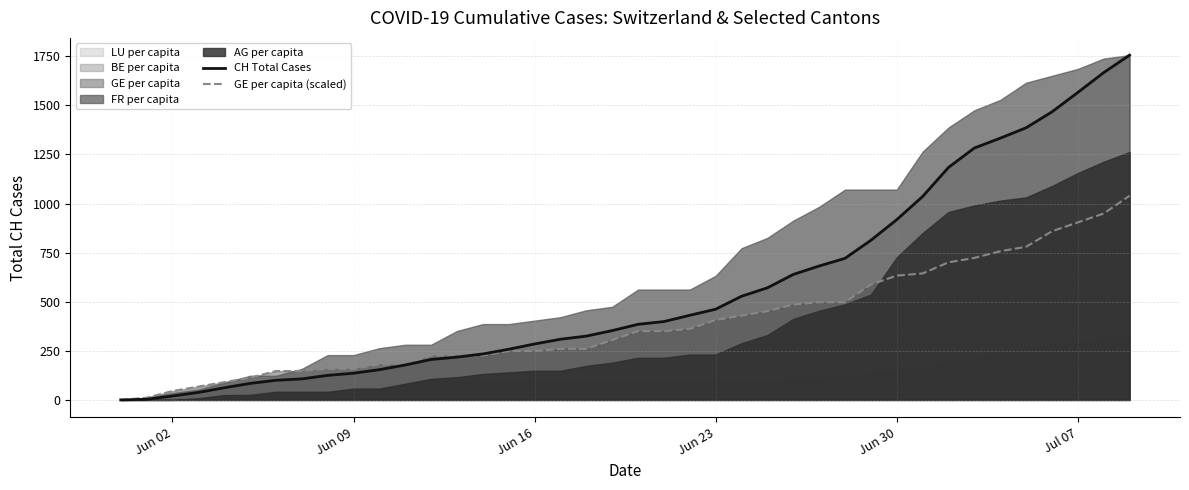

Which series ends up on top after the final intersection of CH Total Cases and GE per capita (scaled)?

CH Total Cases